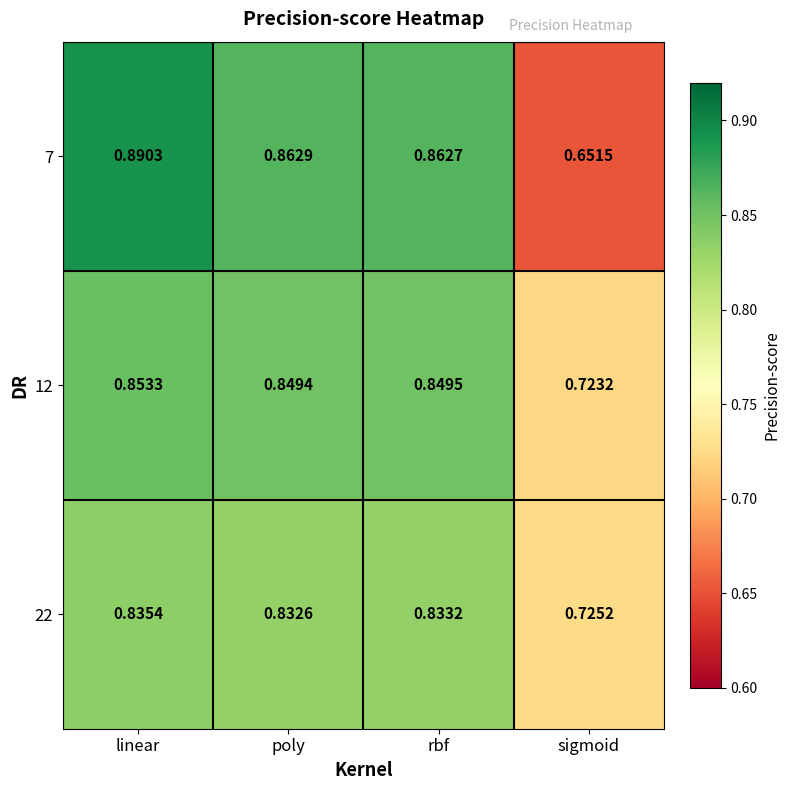

What is the total value across all series at poly?

2.5